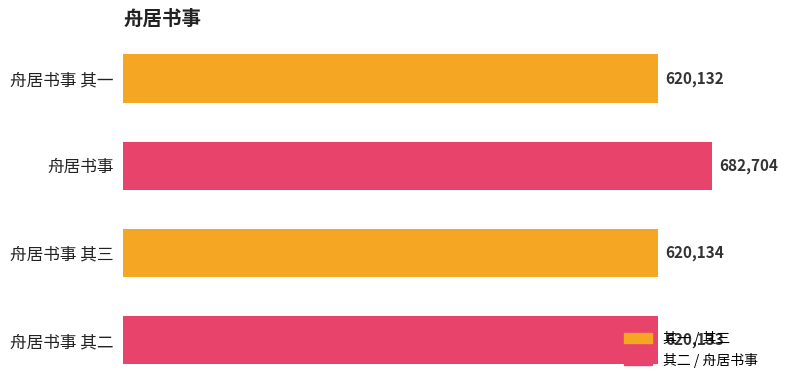

What is the label of the 3rd bar from the bottom?

舟居书事